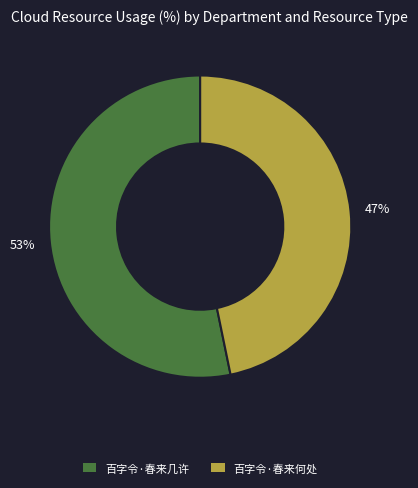

To the nearest percent, what is the average slice percentage?

50%